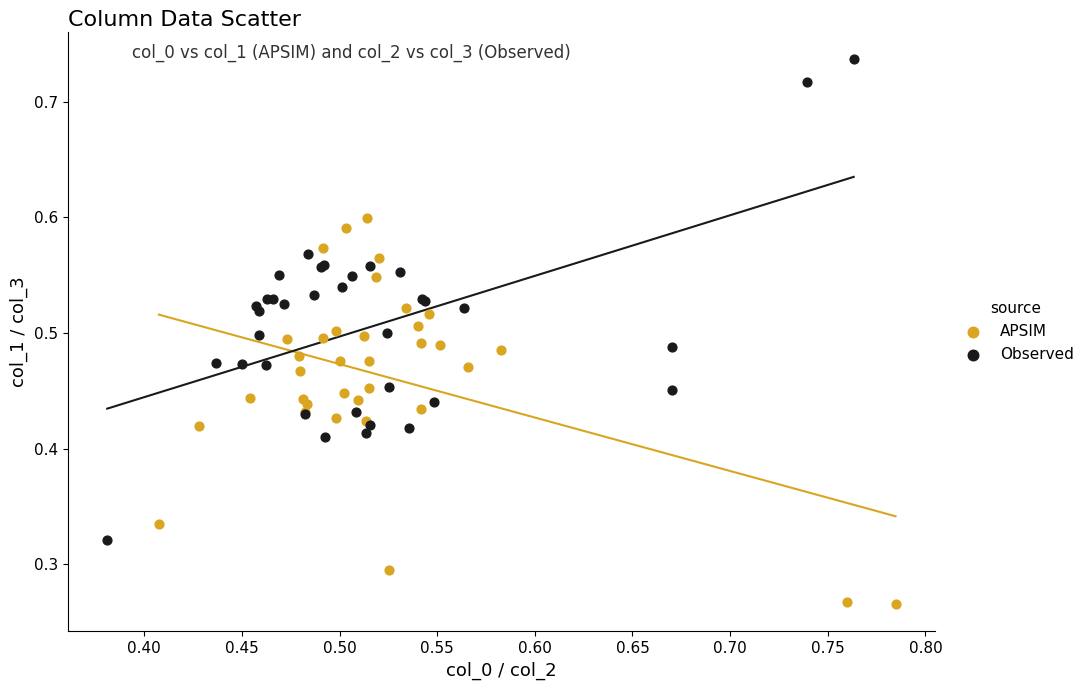

Which series contains the lowest Y value?

APSIM